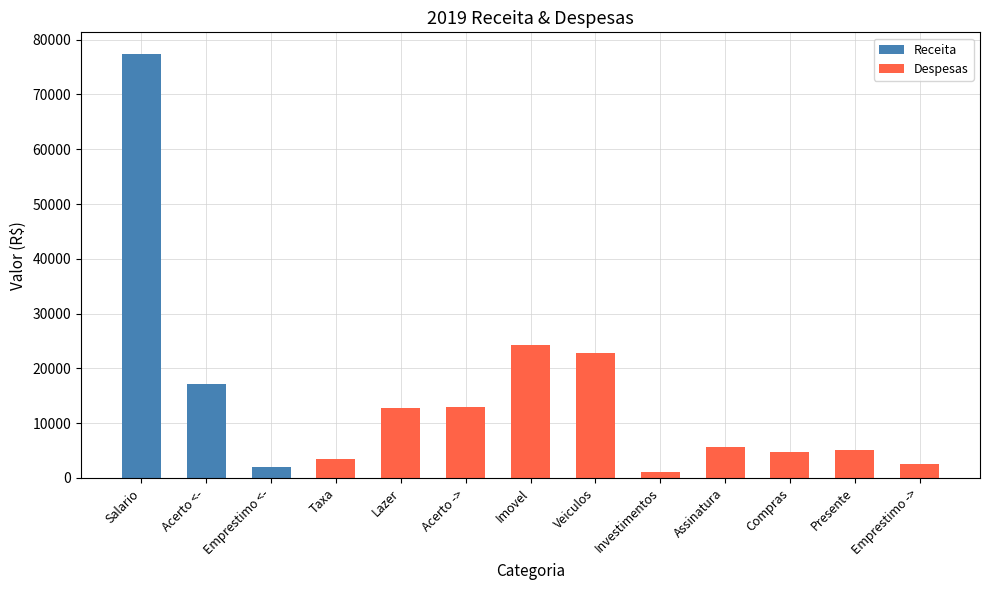

At which category does the chart reach its peak across all series?

Salario